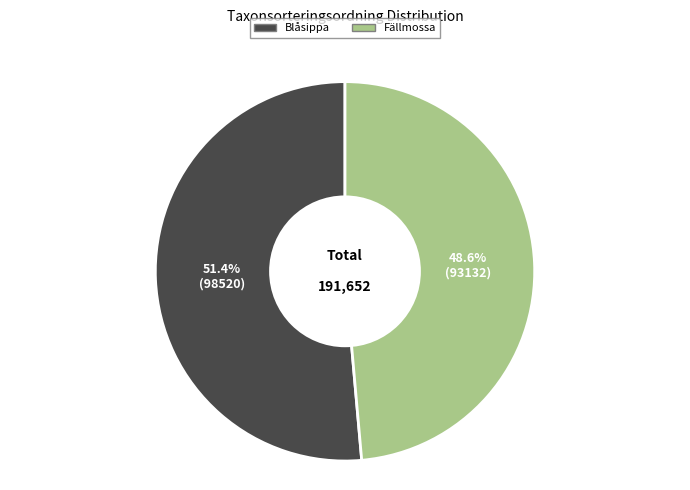

Approximately how many times larger is the value at Blåsippa compared to Fällmossa?

1.1